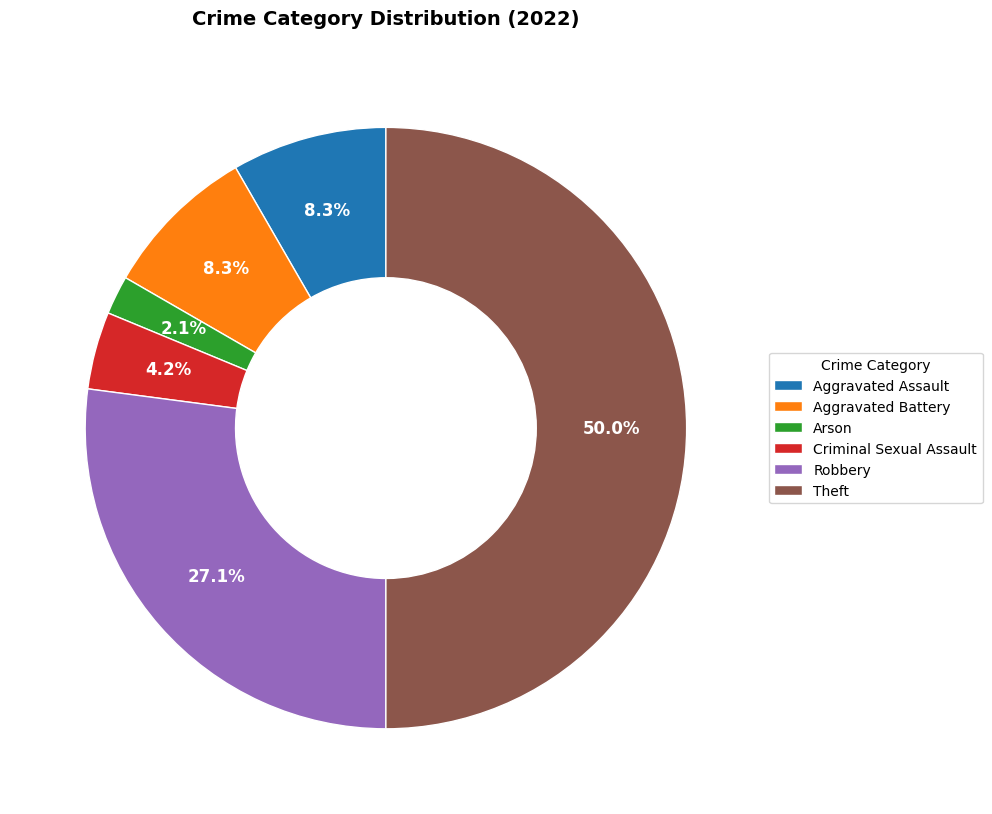

The Robbery slice represents 14% of the pie. True or false?

False